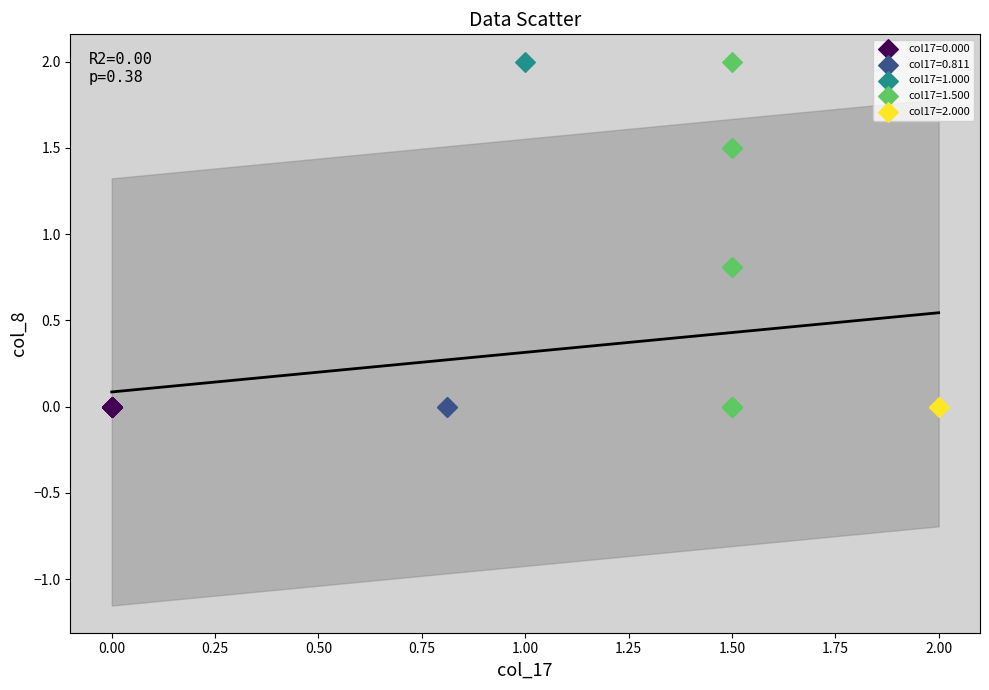

What are all the series names shown in the legend?

col17=0.000, col17=0.811, col17=1.000, col17=1.500, col17=2.000